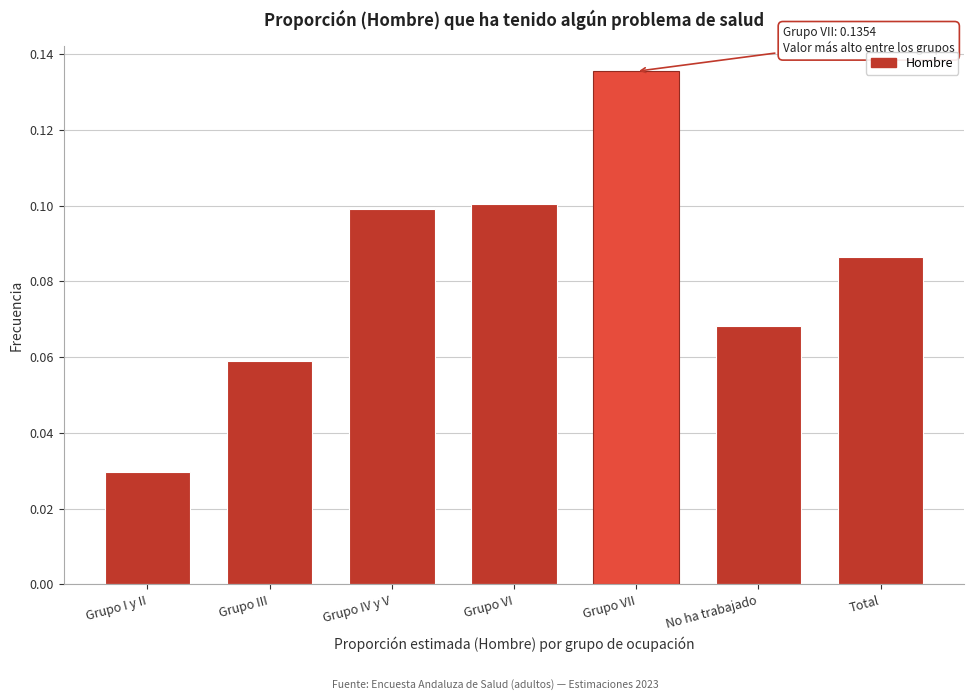

Where is the data nearest to the value 0?

Grupo I y II